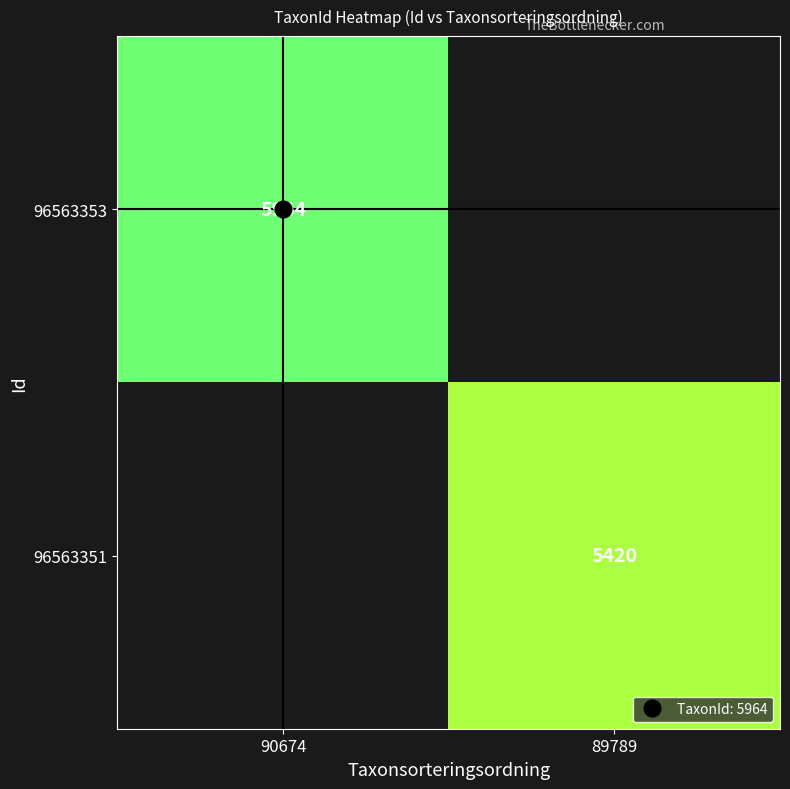

The 96563353 series shows 8607.7 at 90674. True or false?

False